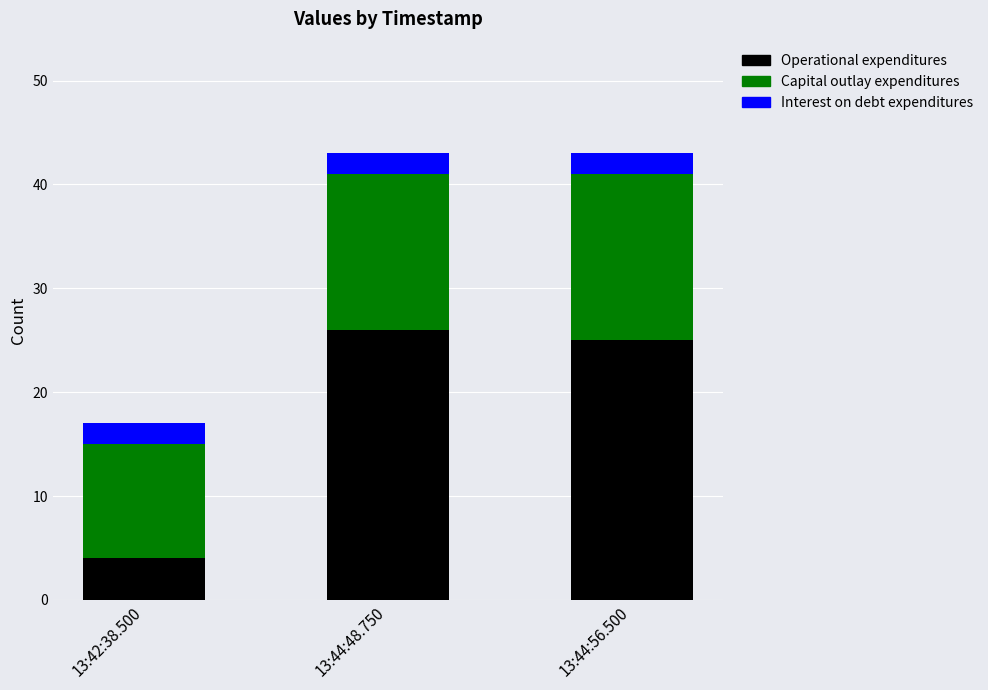

What is the lowest value of the Operational expenditures series?

4